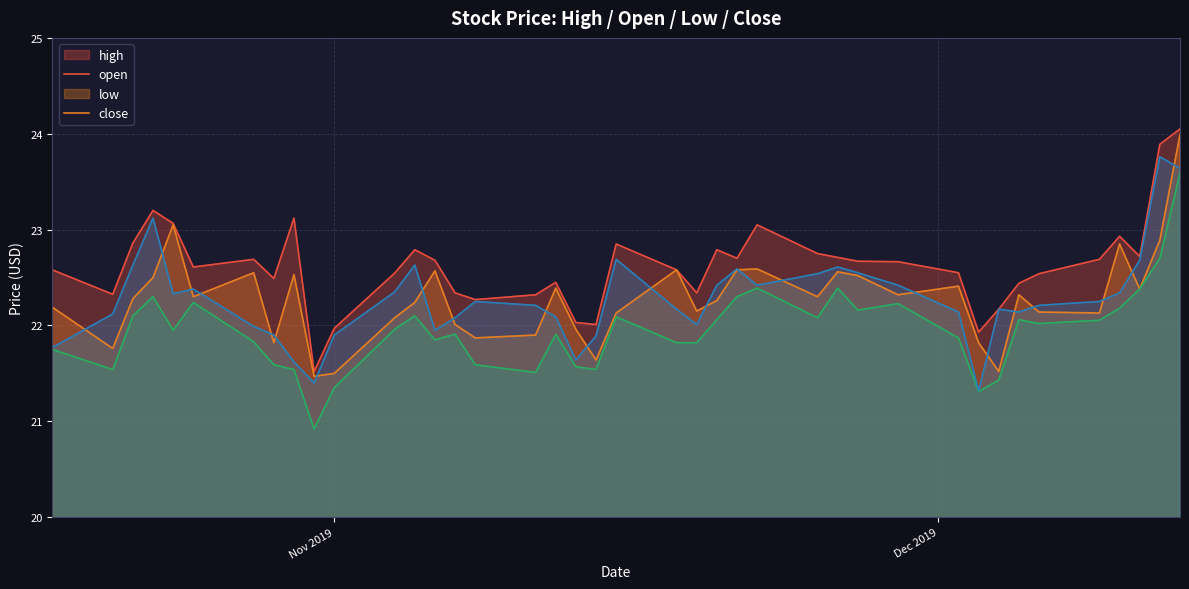

The value of high at 2019-10-18 is 22.6. True or false?

True